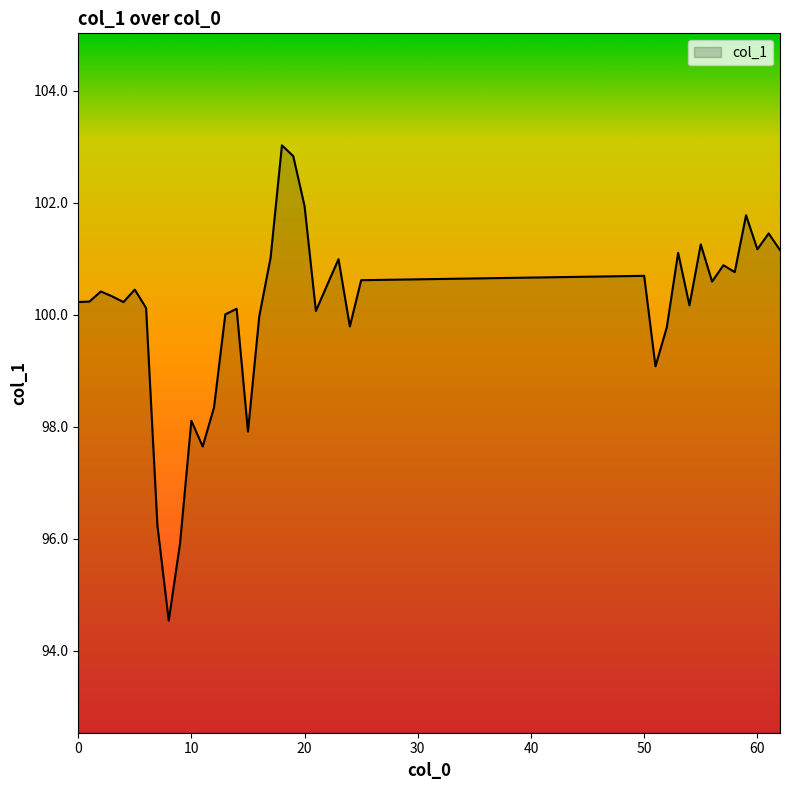

What is the smallest value displayed?

94.5